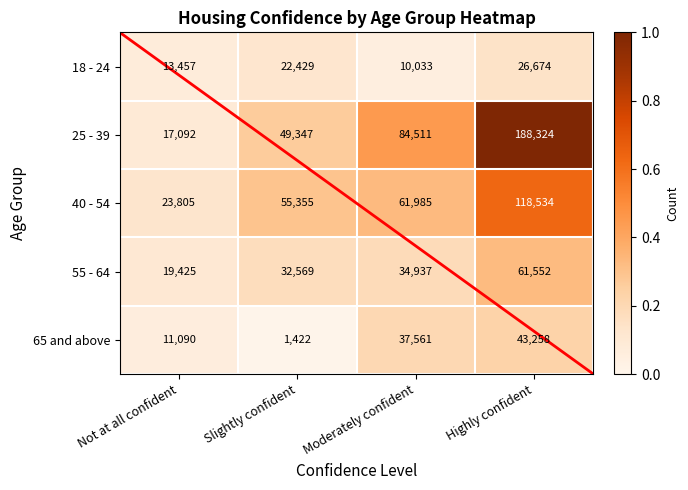

Rank the series by their maximum value, from lowest to highest.

18 - 24, 65 and above, 55 - 64, 40 - 54, 25 - 39